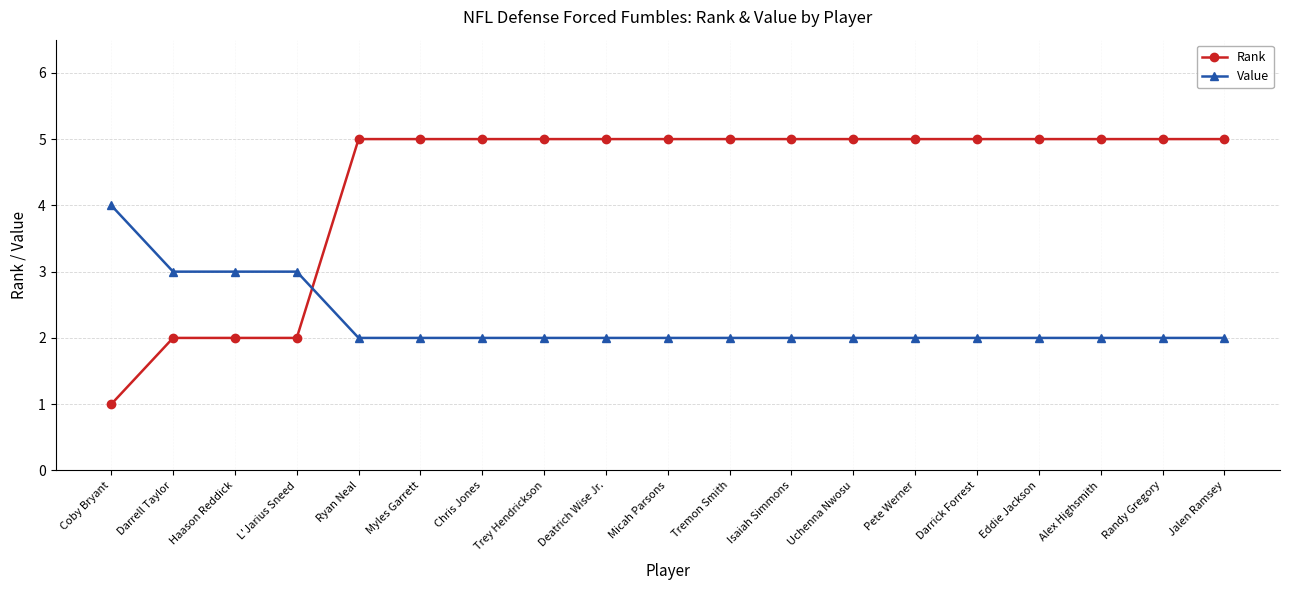

True or false: Value and Rank cross at least once.

True